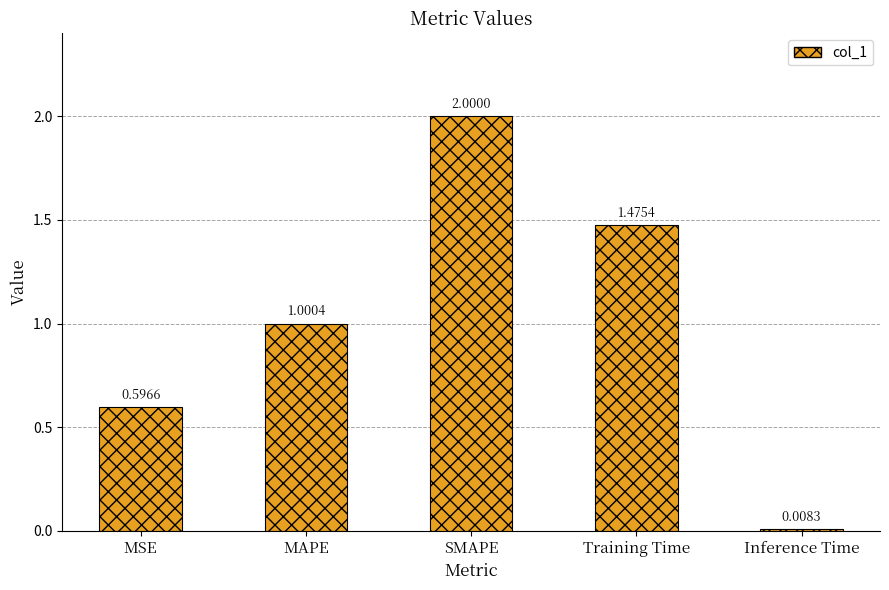

What is the sum of the values at MSE and SMAPE?

2.6